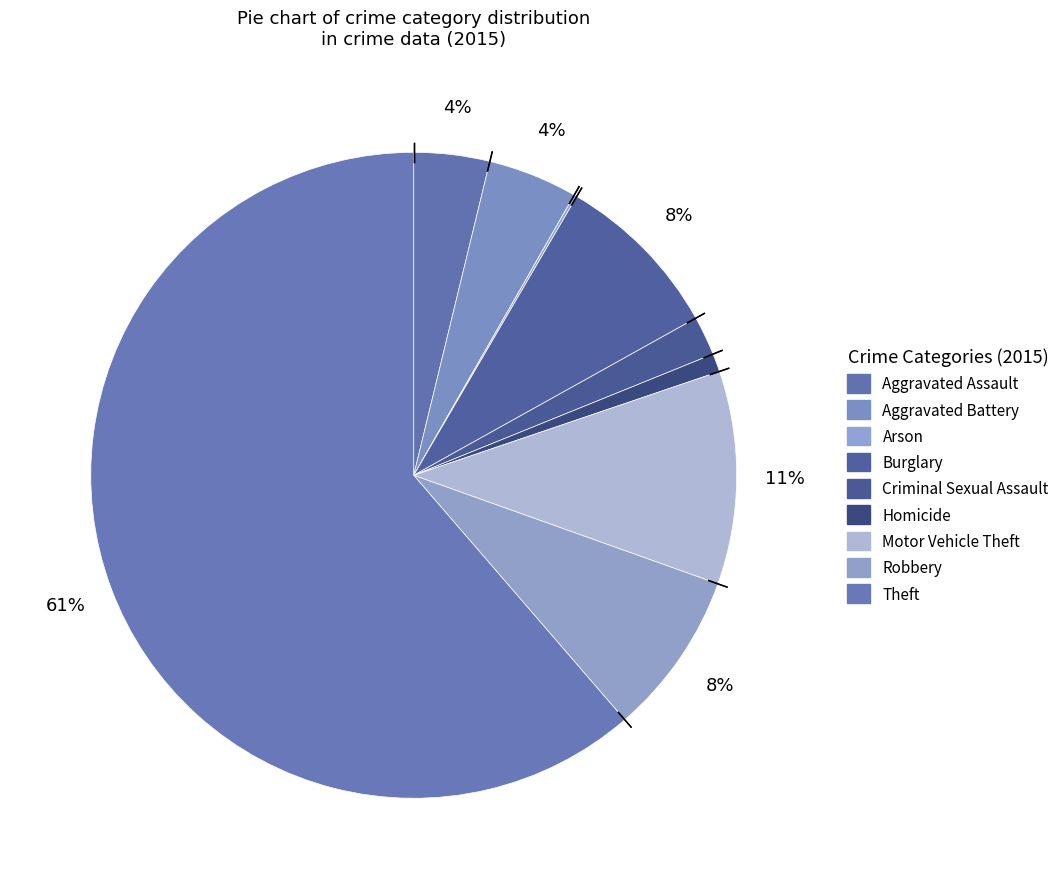

To the nearest percent, what percentage of the pie is Burglary?

8%